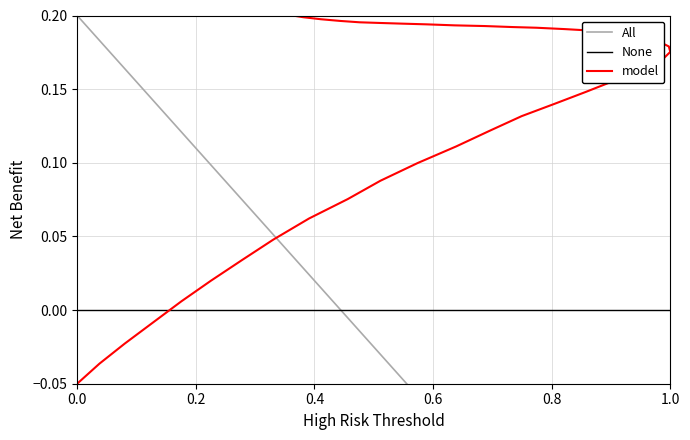

True or false: the data has more than 2 interior local peaks.

False